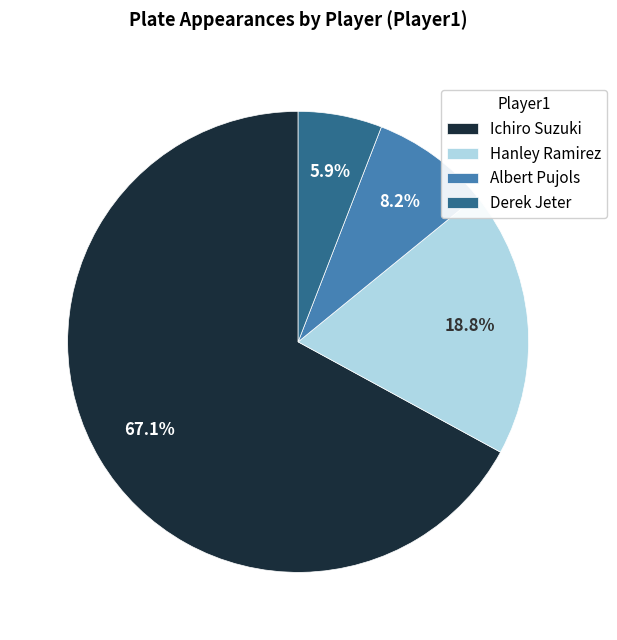

How many segments does this pie chart have?

4